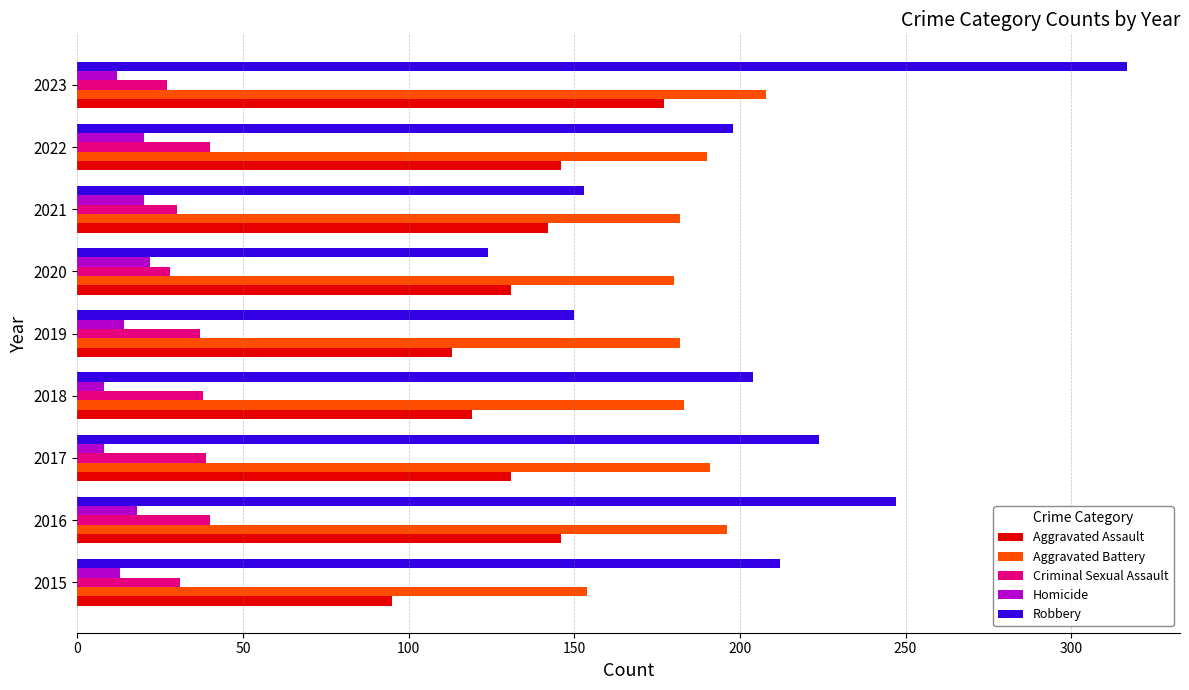

At how many categories does at least one series exceed 104?

9